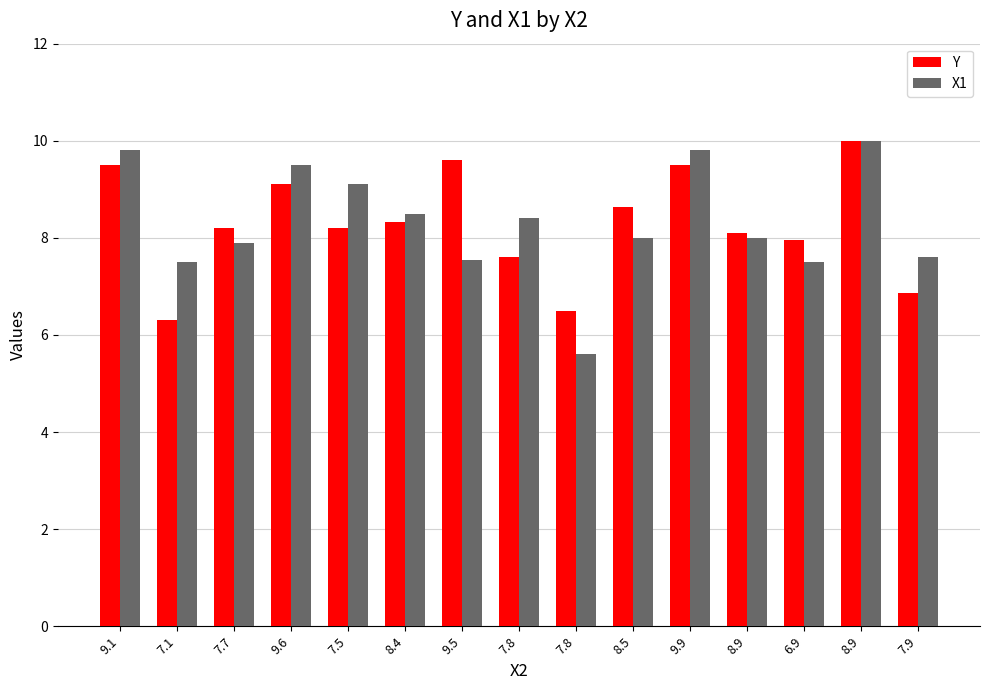

Count the number of data series in this chart.

2